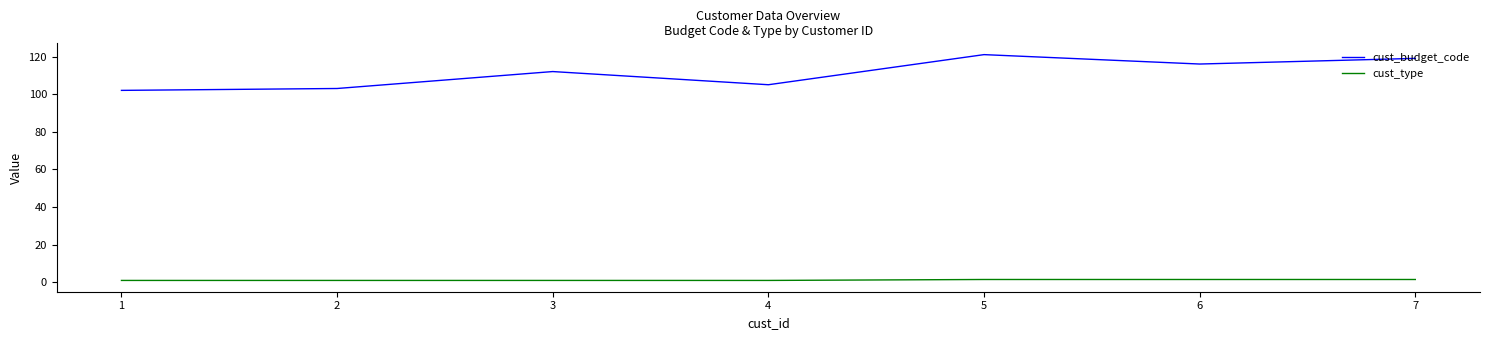

What is the difference between the highest and lowest values at 1?

101.0